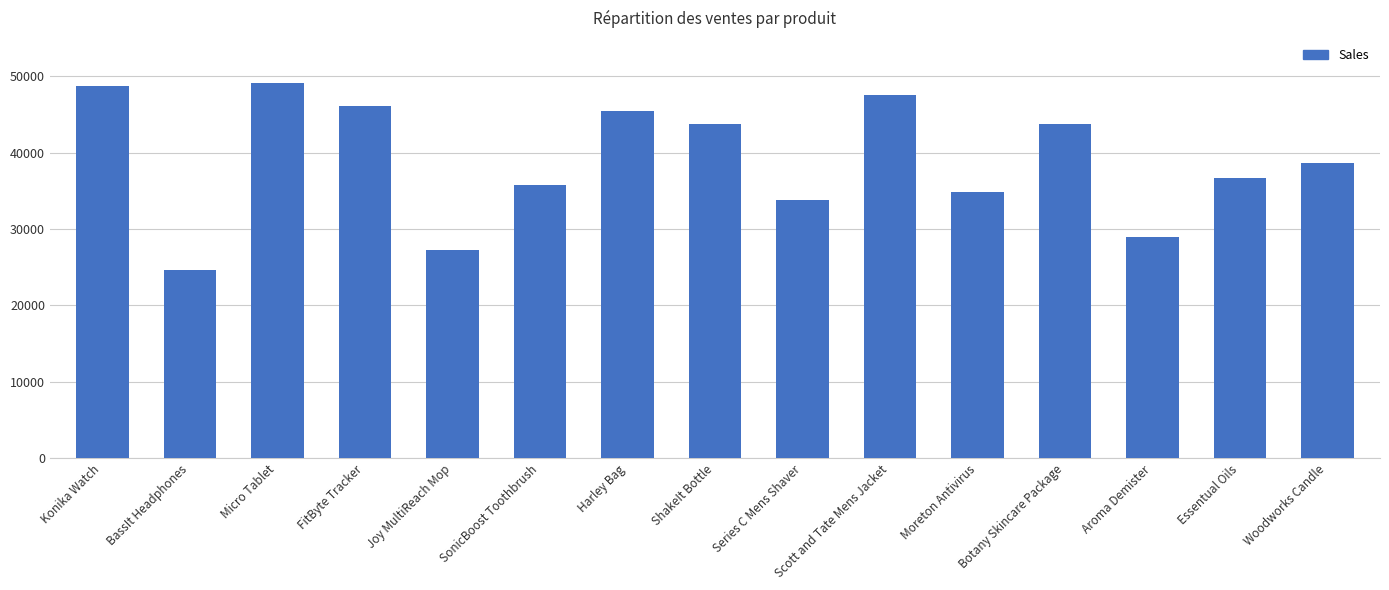

How many bars are there in total?

15